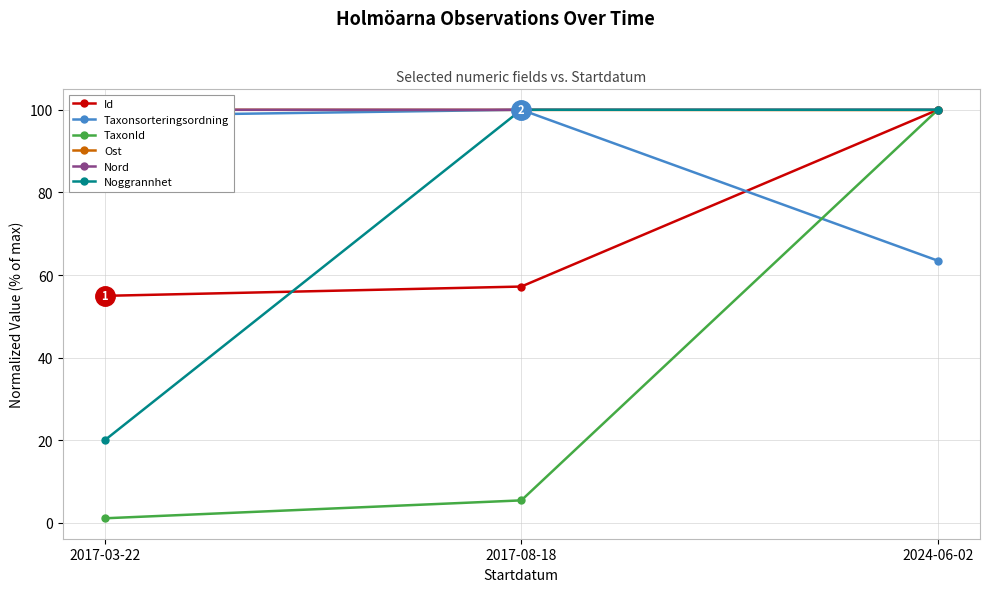

At which label does Id first exceed 57?

2017-08-18